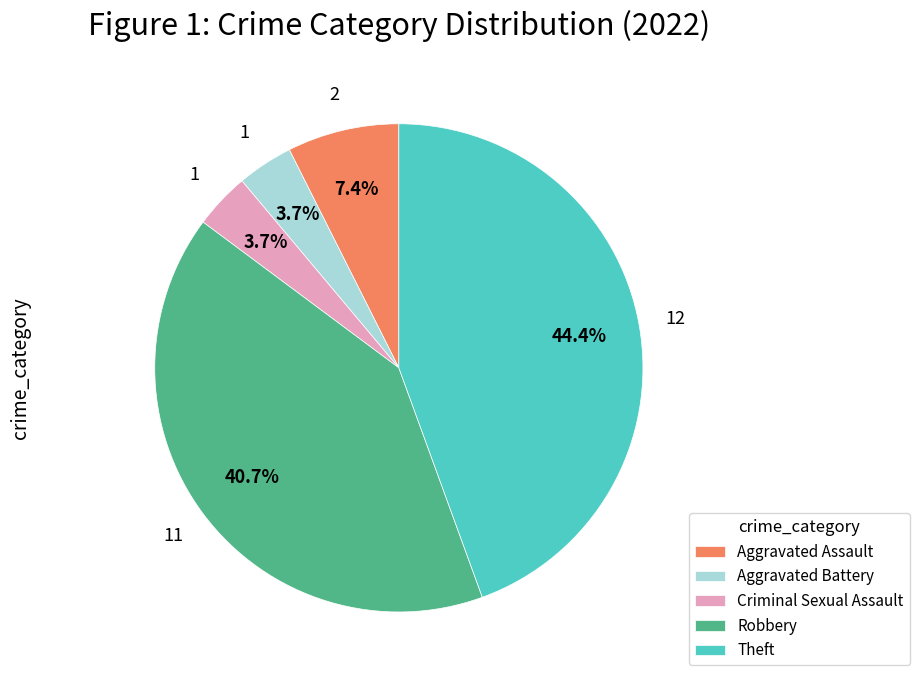

Which slice is the largest?

Theft